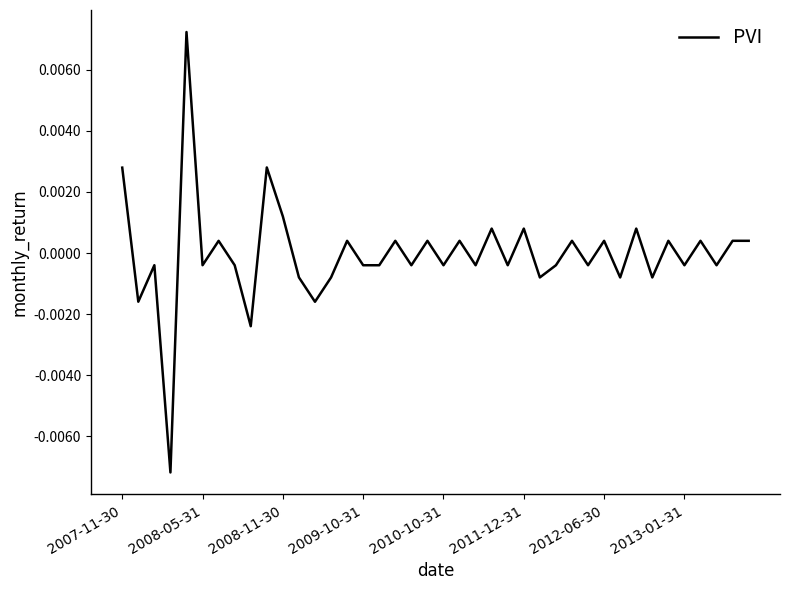

At which label does the data first exceed 0?

2007-11-30